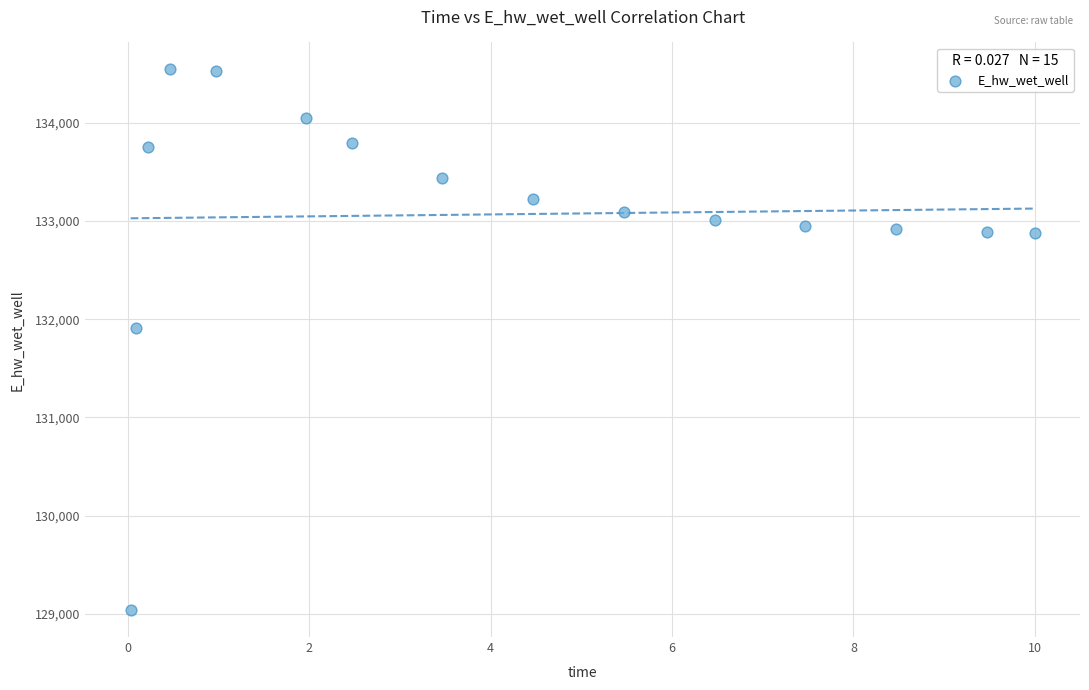

What is the range of Y values (max minus min)?

5504.8